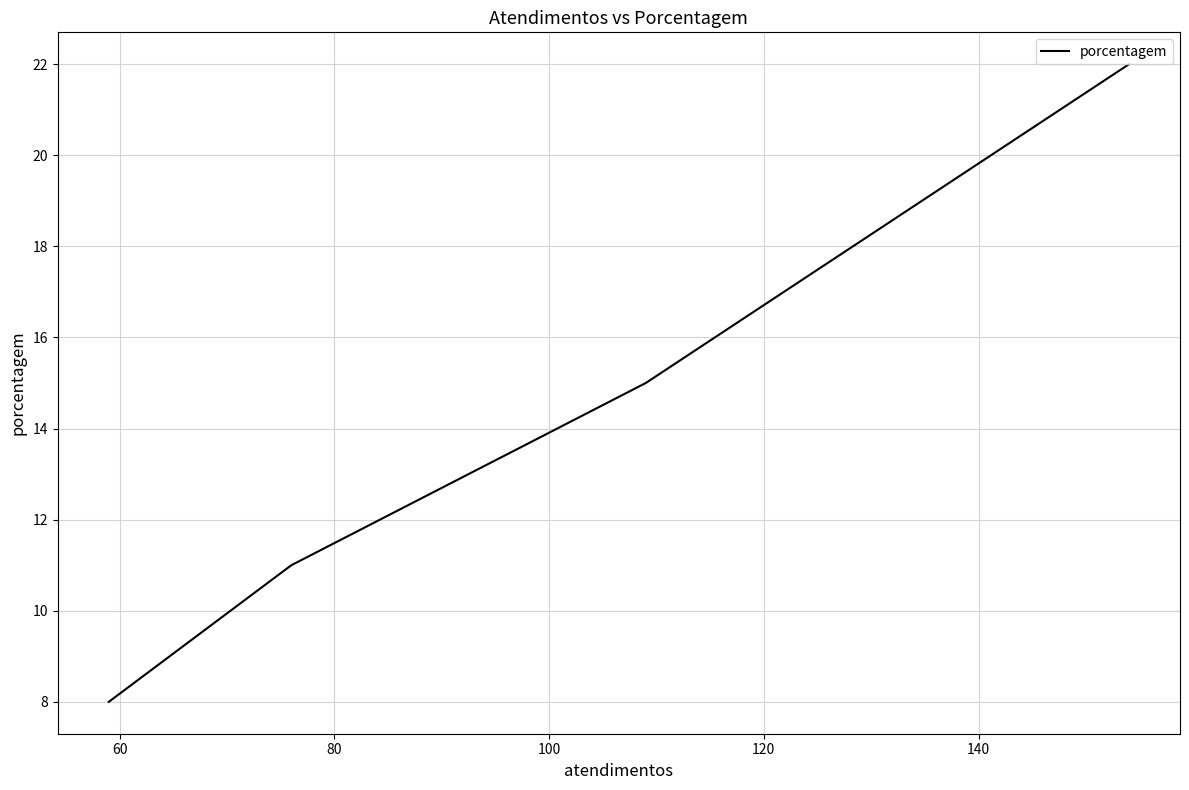

True or false: the data has more than 0 interior local peaks.

False